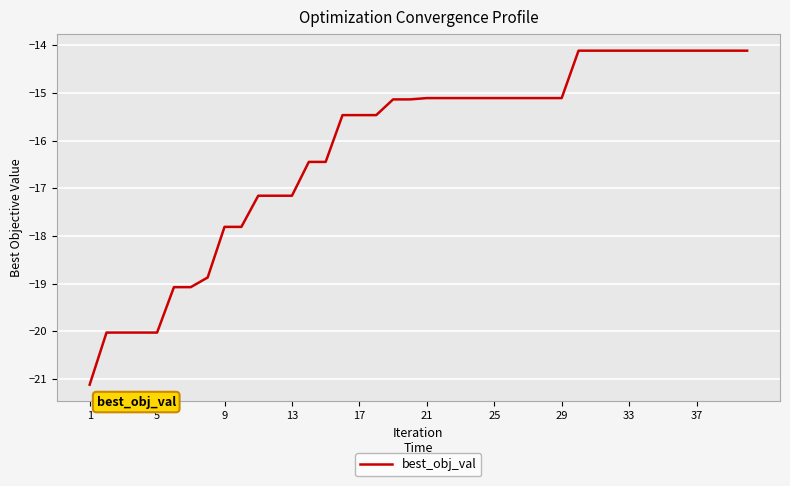

What is the difference between the second highest and second lowest values?

5.9